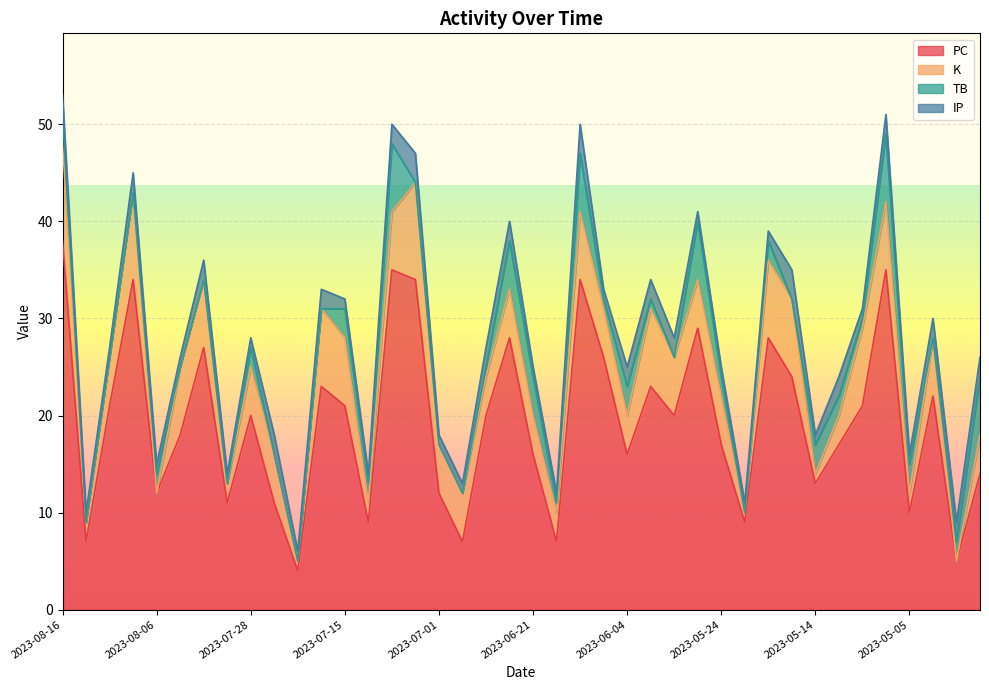

At which category does TB reach its first local peak?

2023-08-06